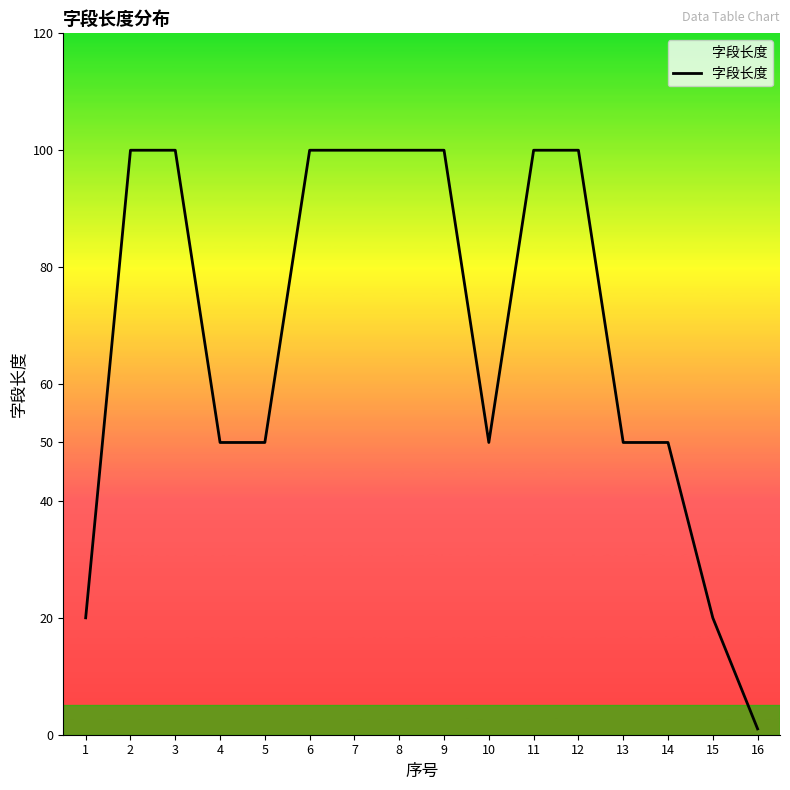

Reading left to right, what are all the values shown in this chart?

1=20	2=100	3=100	4=50	5=50	6=100	7=100	8=100	9=100	10=50	11=100	12=100	13=50	14=50	15=20	16=1